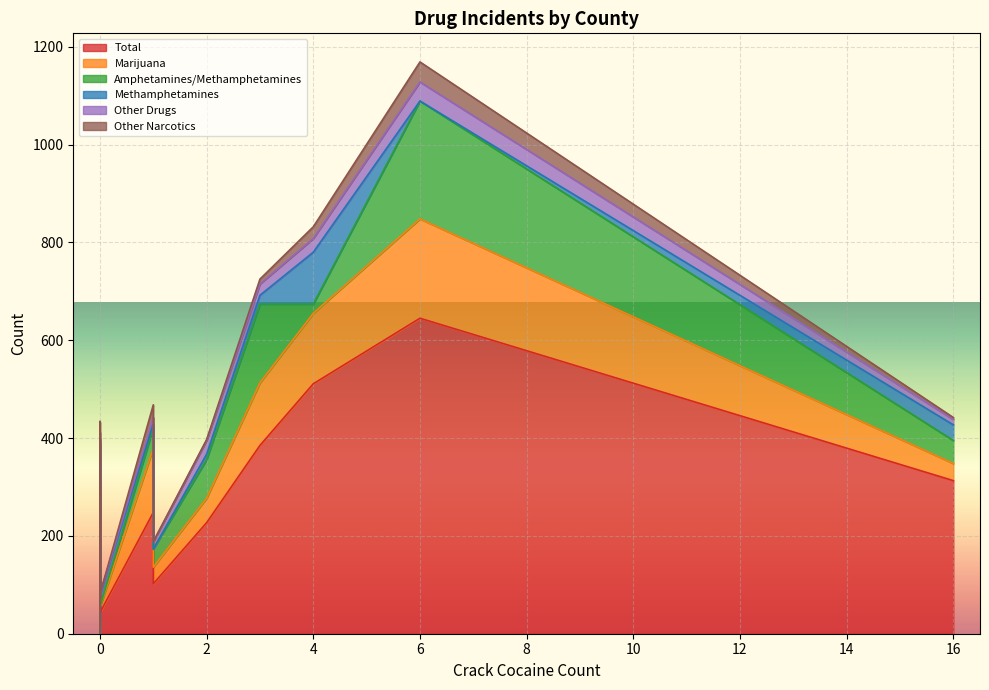

What is the difference between the maximum and minimum values in the Total series?

644